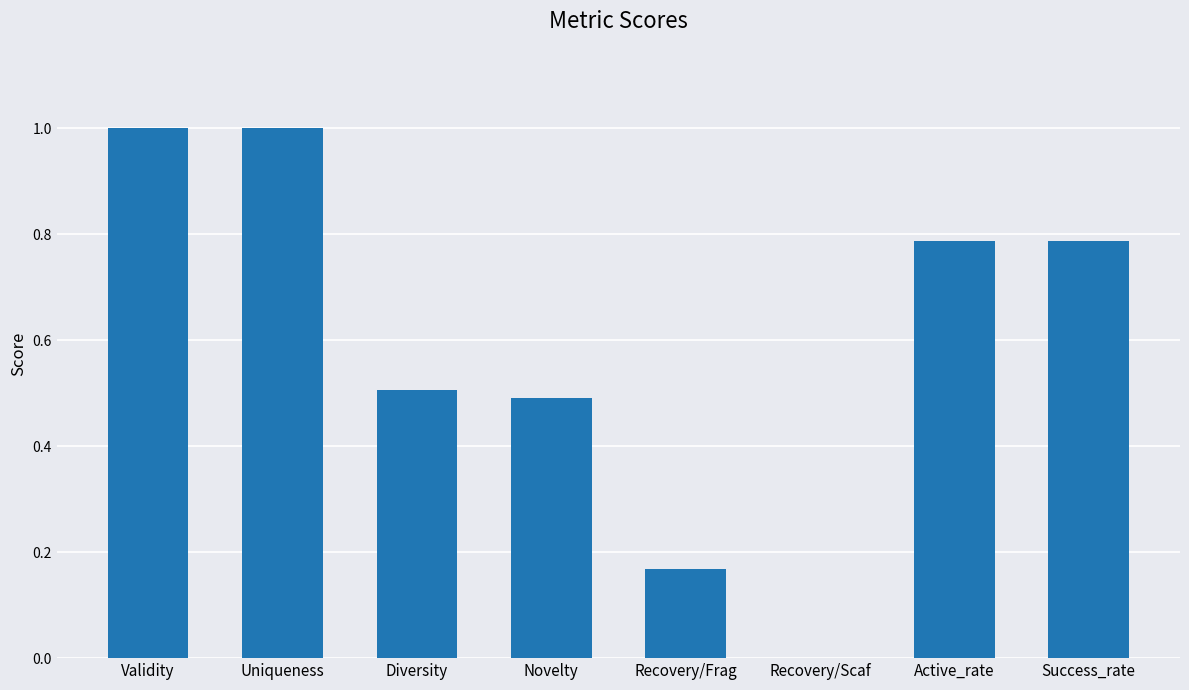

Which has a higher value, Novelty or Active_rate?

Active_rate